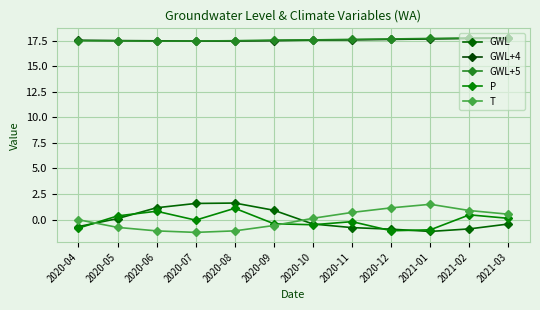

What is the label of the 9th point from the left?

2020-12